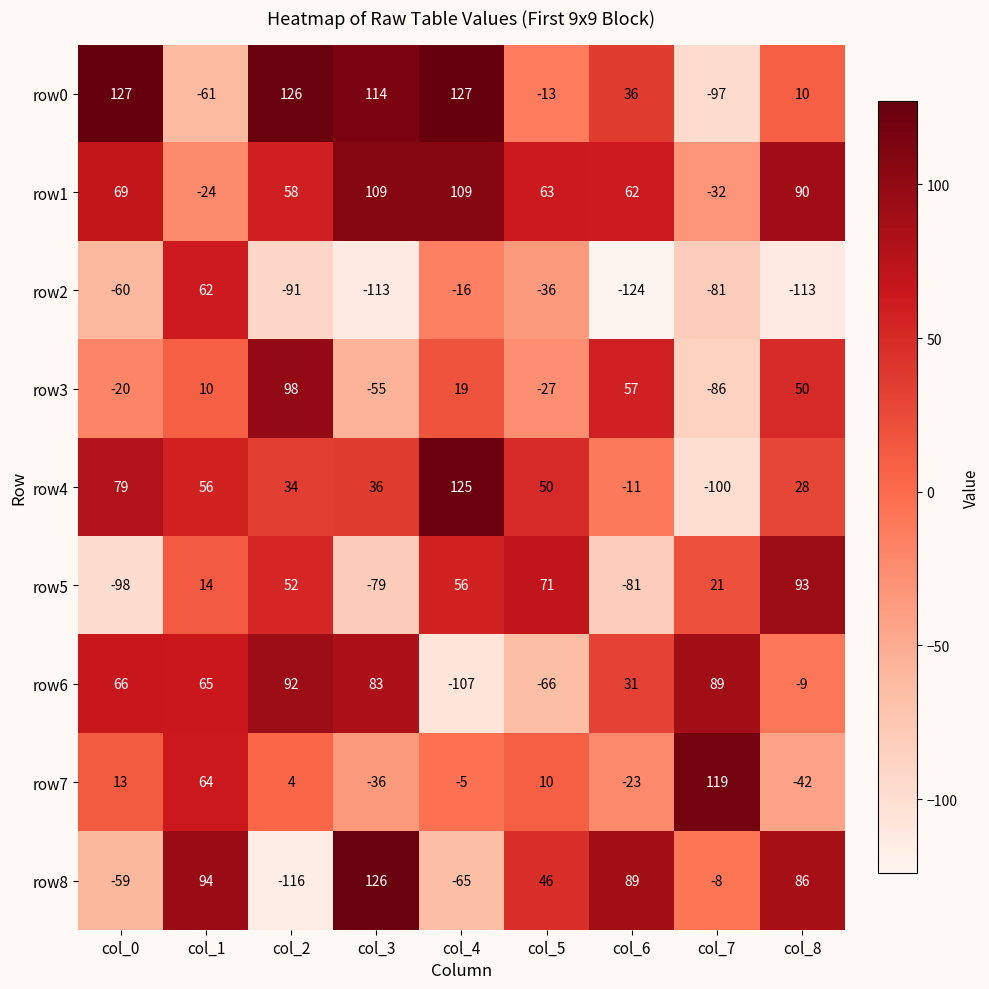

True or false: row6 has a value of 88 at col_1.

False